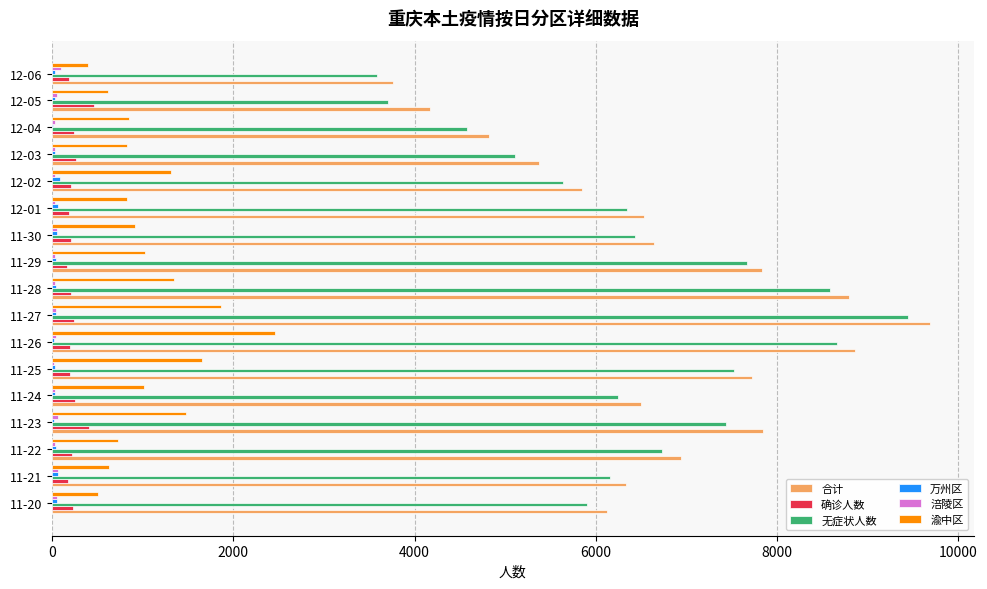

What is the greatest value displayed?

9685